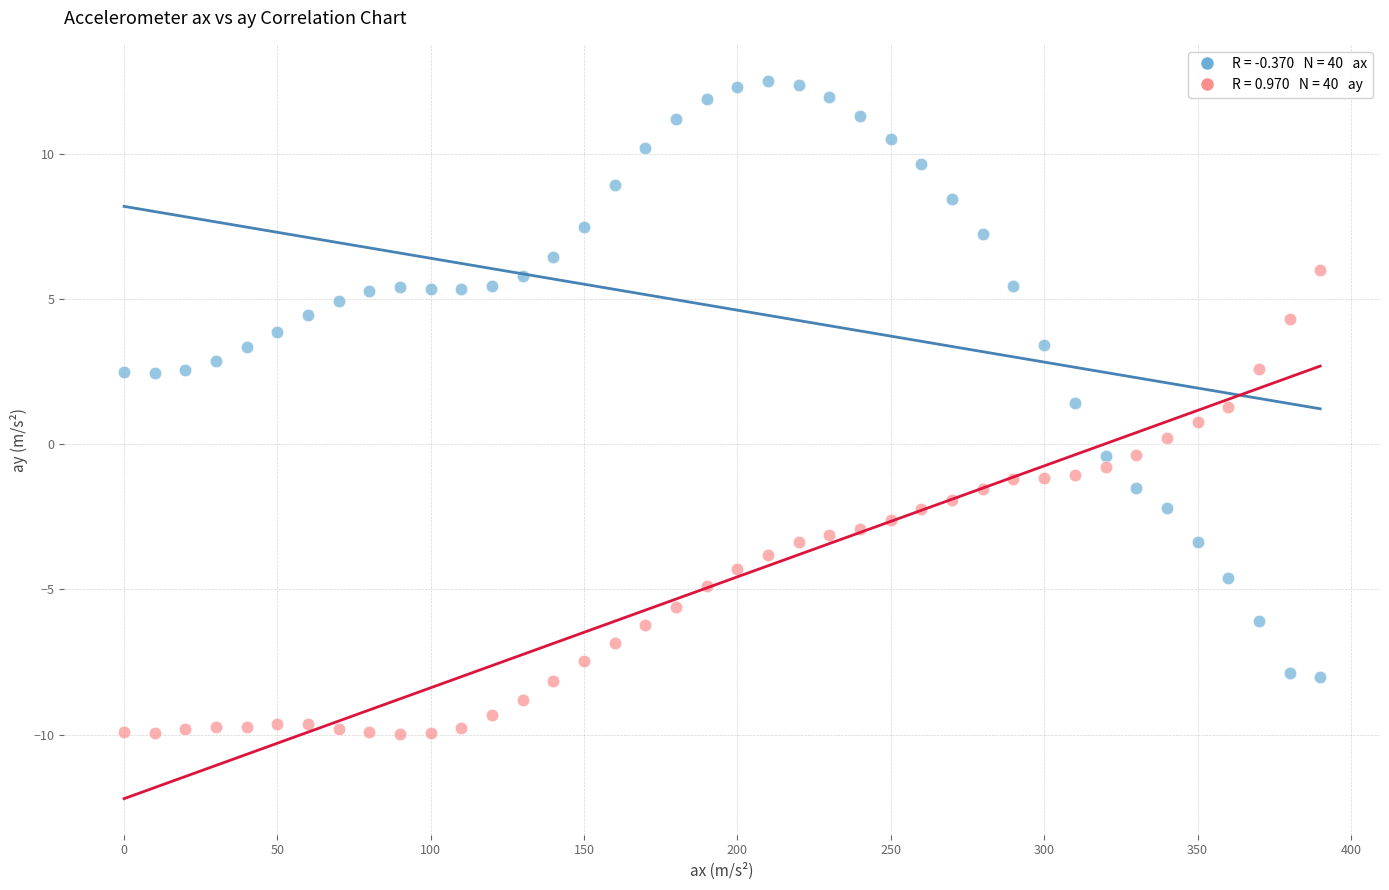

Across all data points, what is the range of Y values (max minus min)?

22.5